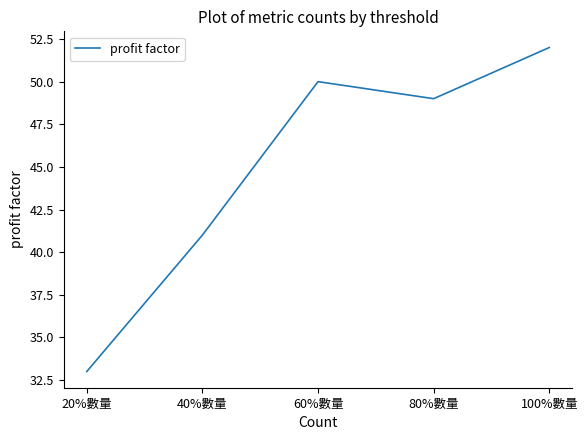

Reading left to right, extract all data points from this chart.

20%數量=33	40%數量=41	60%數量=50	80%數量=49	100%數量=52